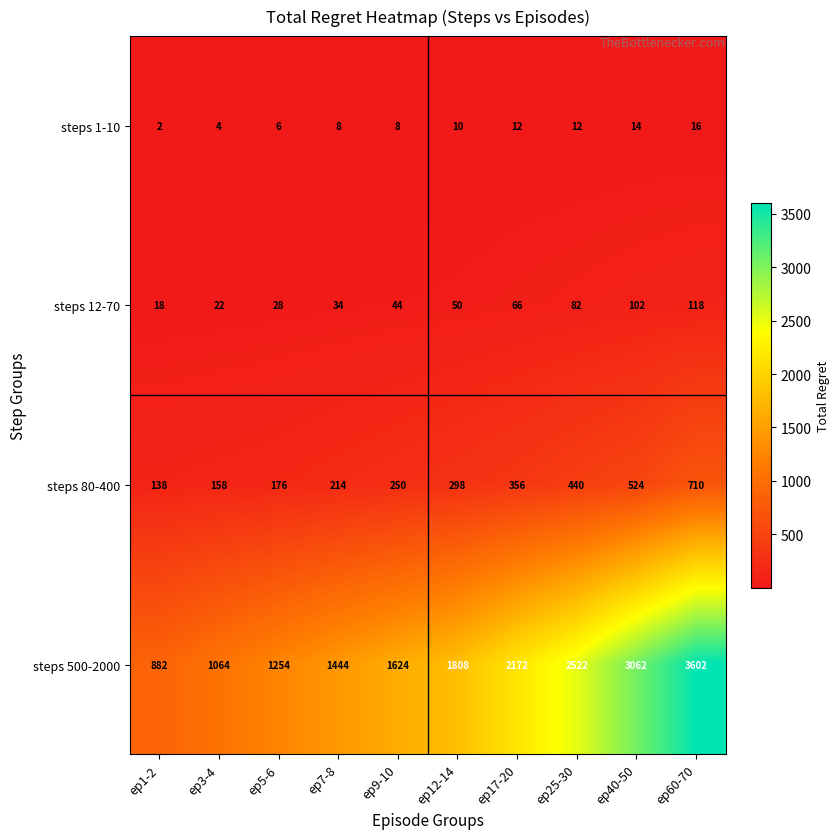

What is the total value across all series at ep12-14?

2166